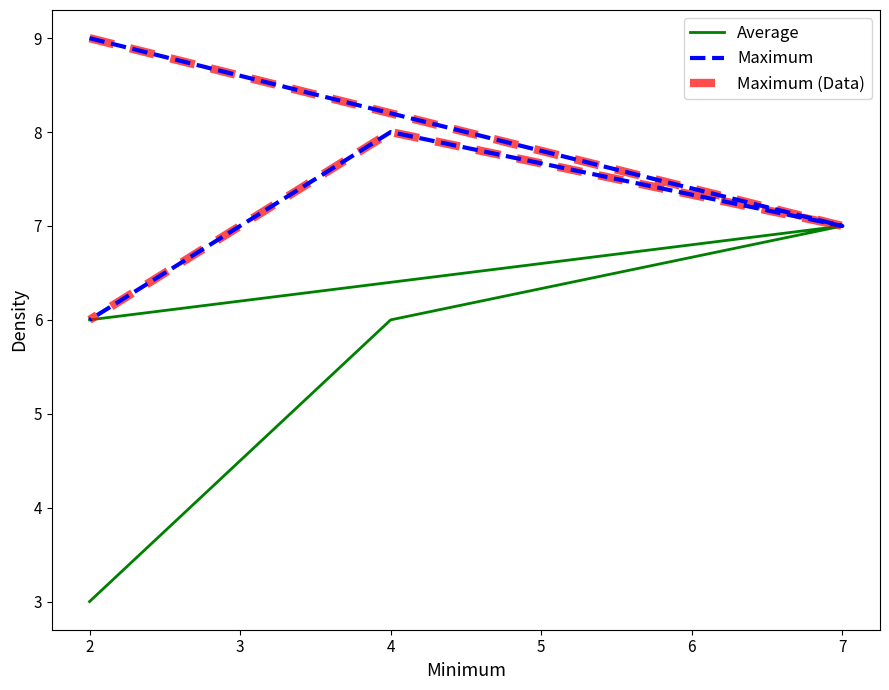

In Maximum, how many points are higher than both neighbors (excluding endpoints)?

1